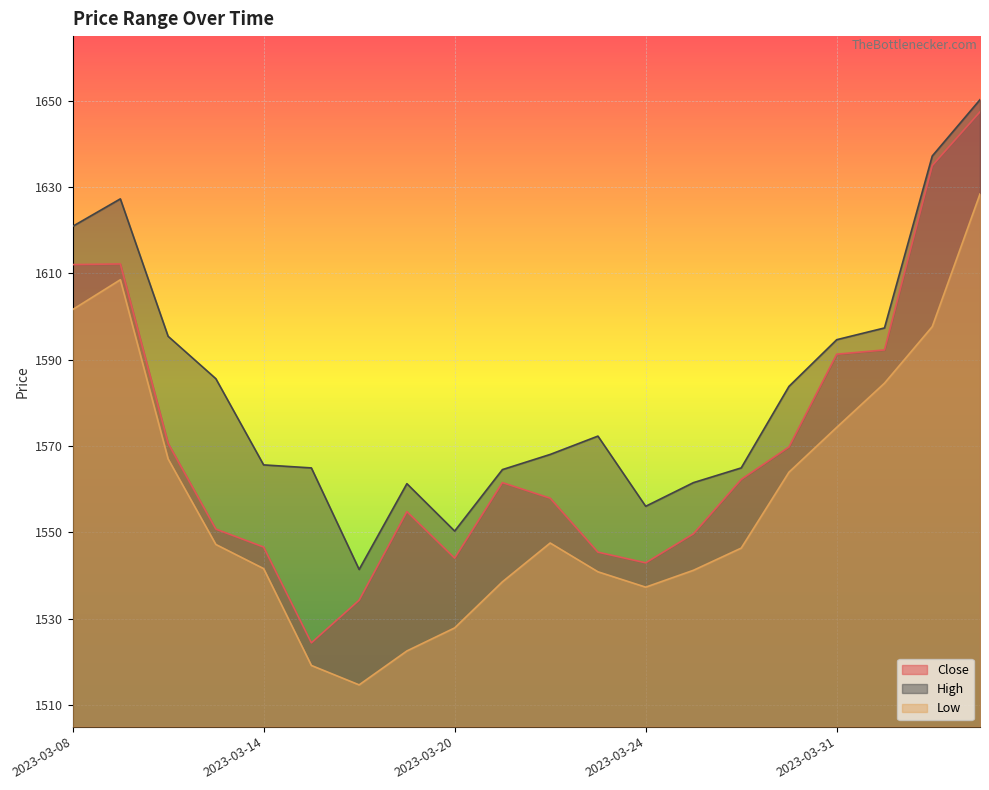

What is the label of the 2nd point from the left?

2023-03-09